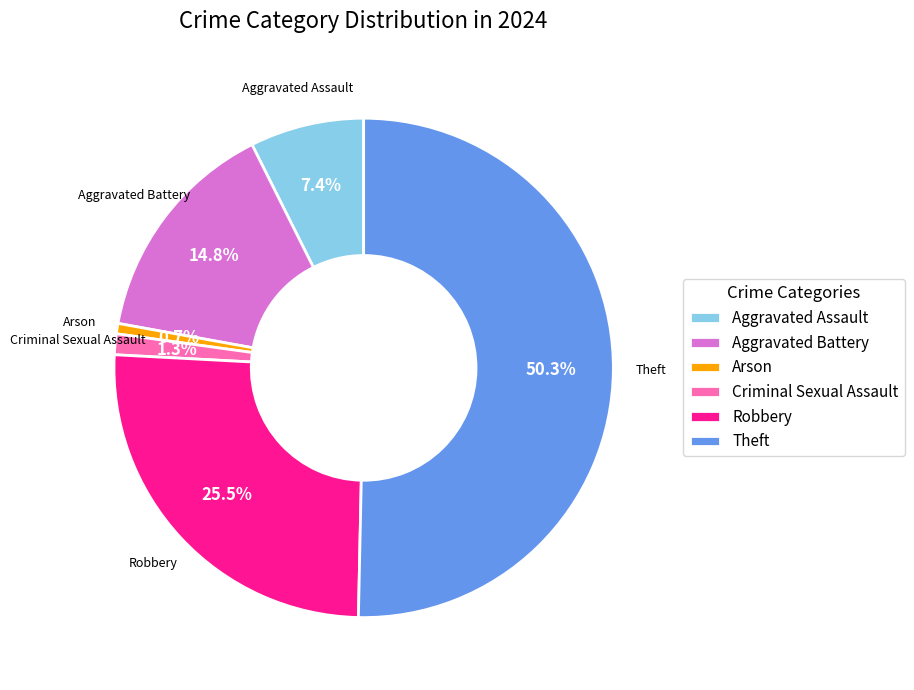

What is the smallest slice in the pie chart?

Arson